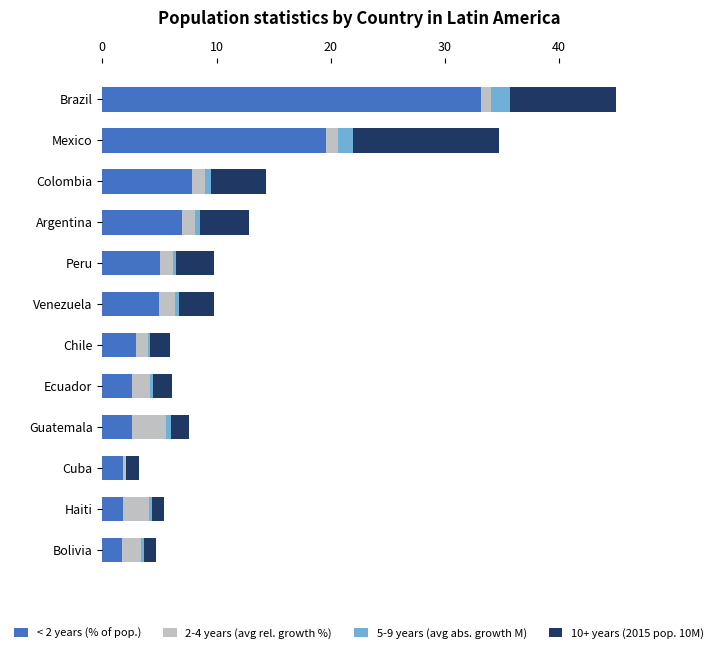

Between Brazil and Cuba, which series saw the biggest shift?

< 2 years (% of pop.)